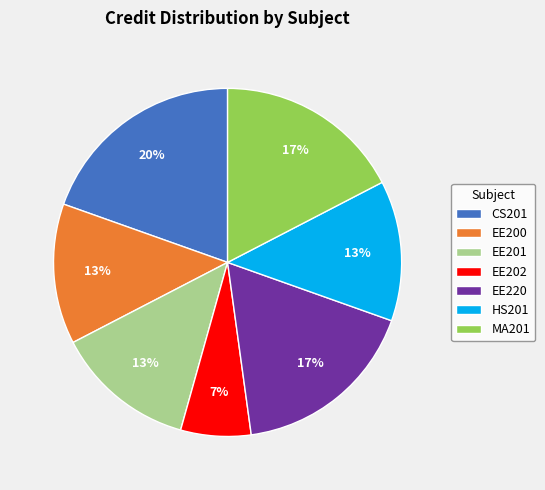

Which has a higher value, EE202 or EE220?

EE220